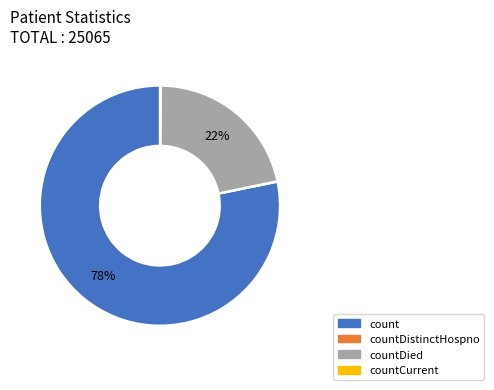

To the nearest percent, what is the difference between the largest and smallest slice percentages?

78%